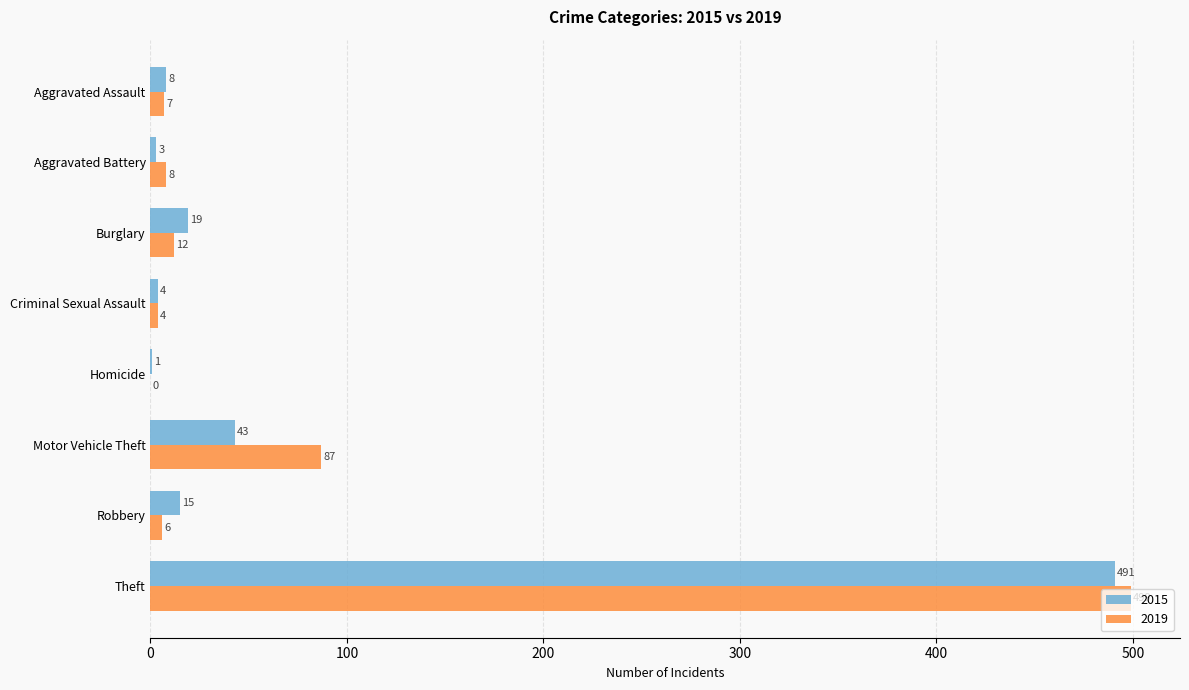

Which series has the largest total across all categories?

2019